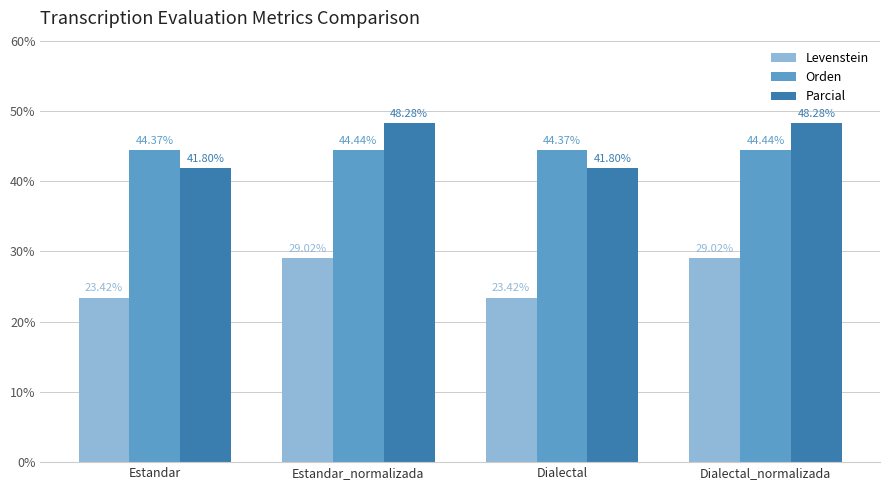

What is the average value of the Levenstein series?

26.2